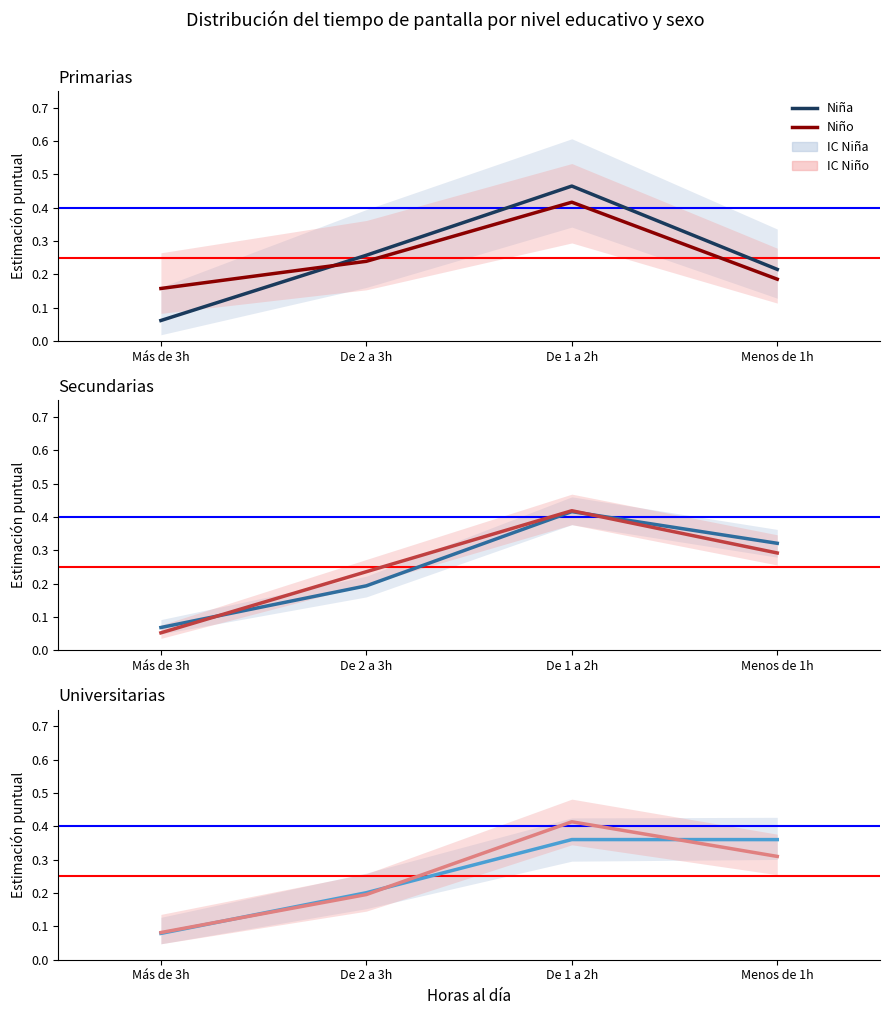

Between Más de 3h and De 2 a 3h, which is larger?

De 2 a 3h